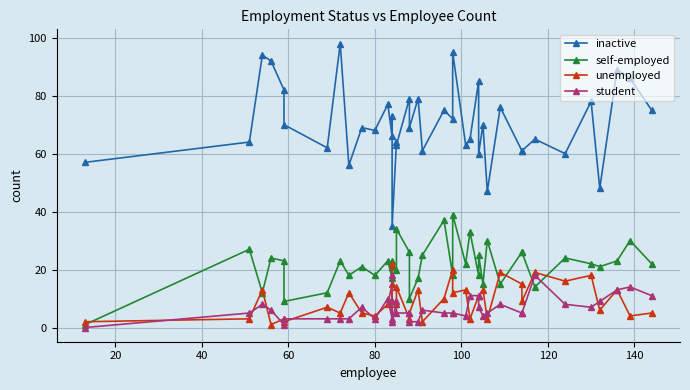

How many intersections are there between unemployed and self-employed?

9